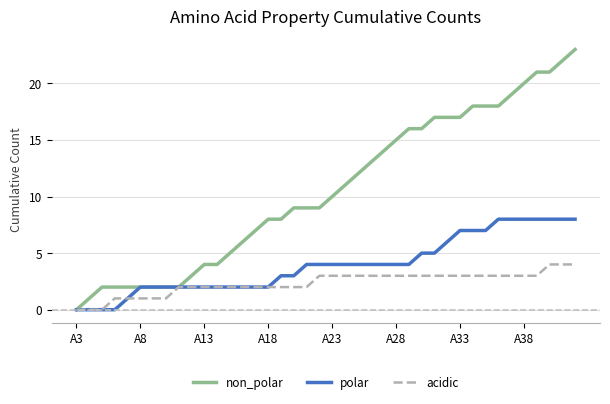

List the series in order of their peak value, highest first.

non_polar, polar, acidic